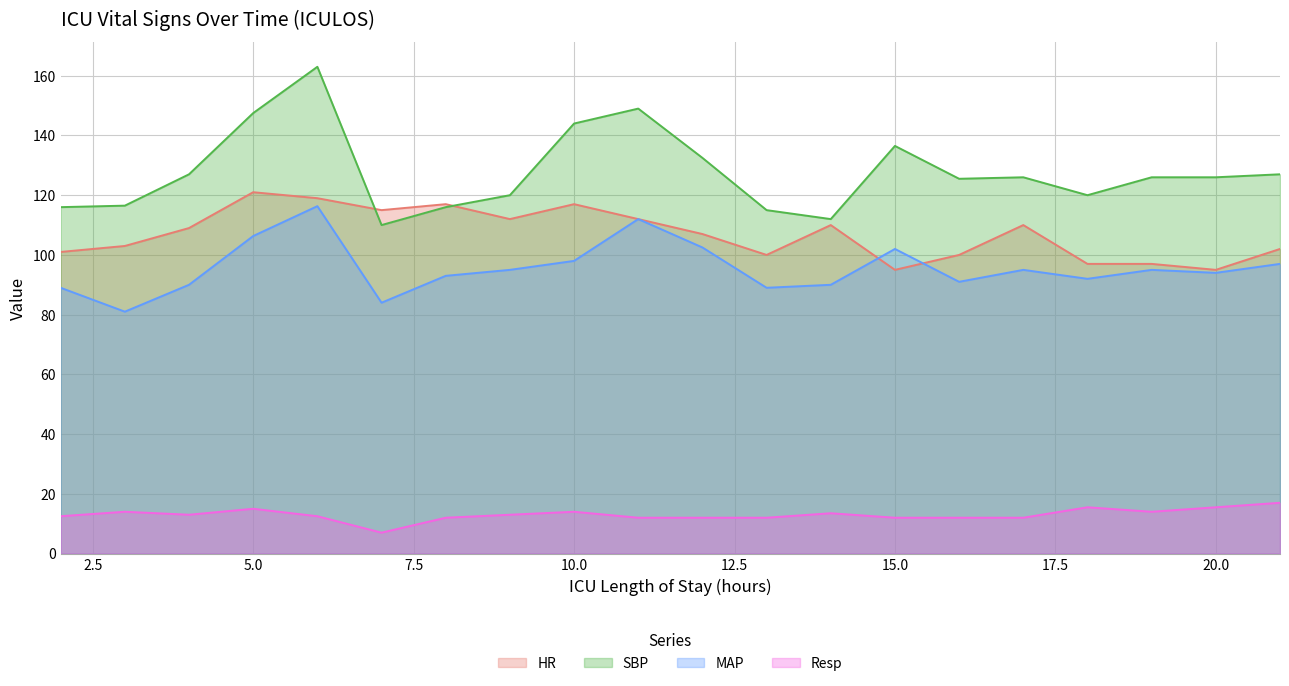

Which series has the widest spread of values?

SBP